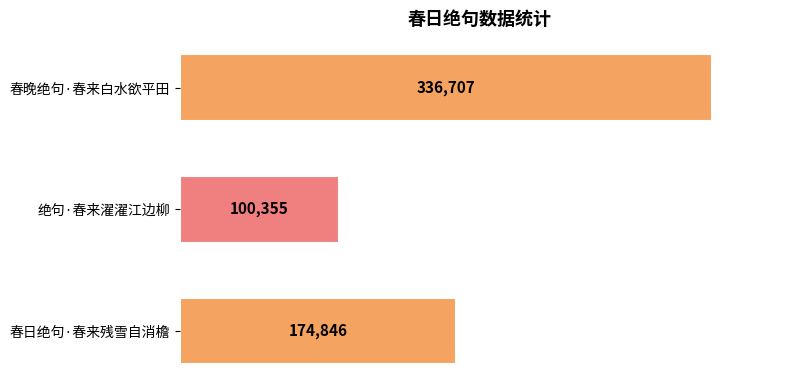

What is the label of the 3rd bar from the bottom?

春晚绝句·春来白水欲平田